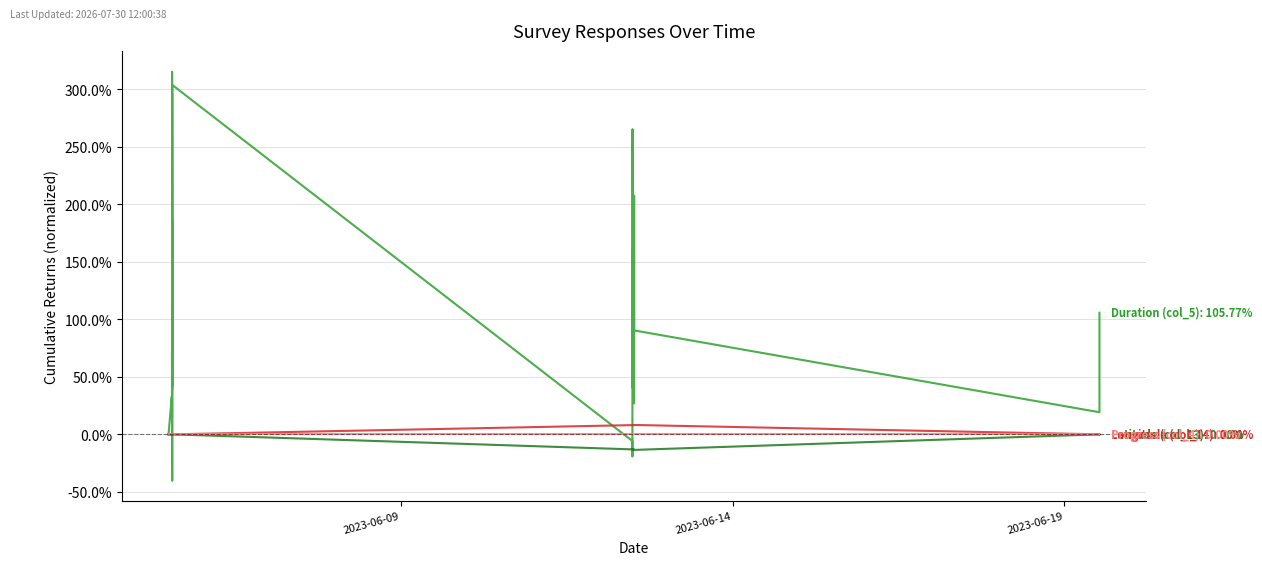

What is the difference between the Longitude (col_14) values at 9 and 28?

0.1